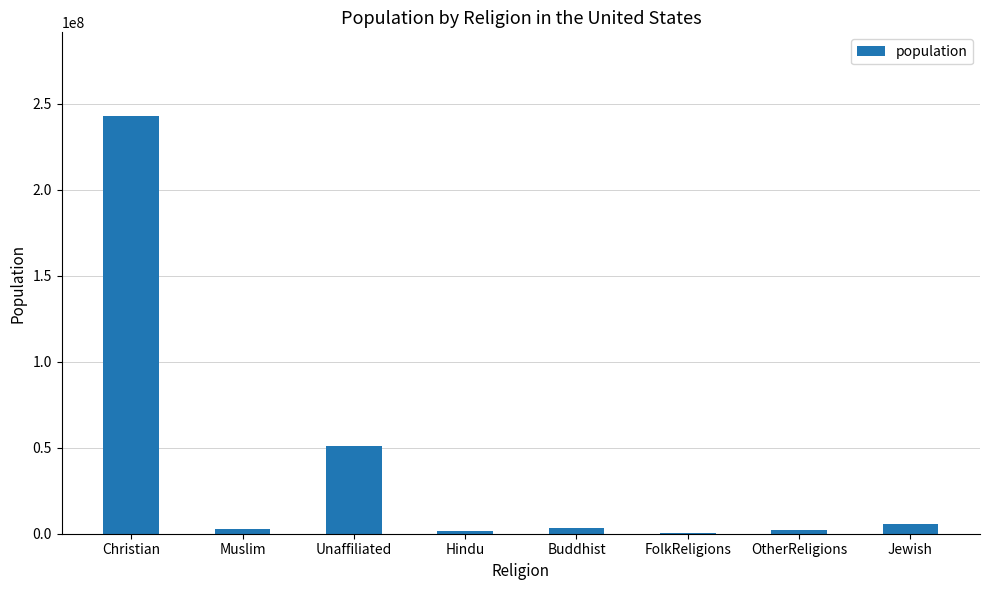

Is it true that the value at Unaffiliated is 50980000?

True